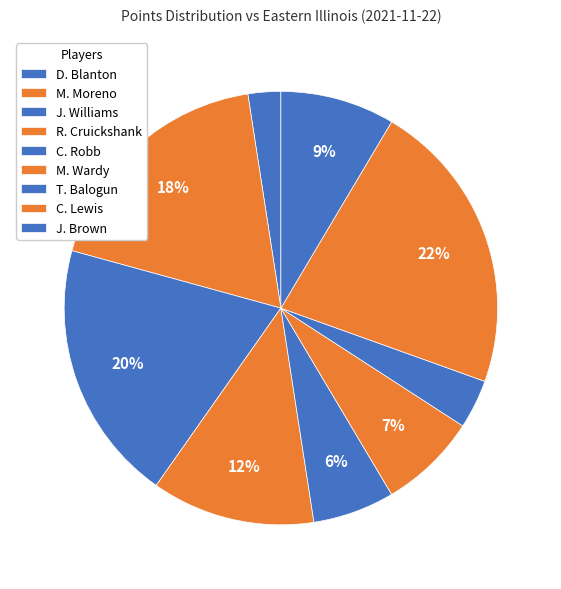

To the nearest percent, what percentage of the pie is J. Brown?

9%